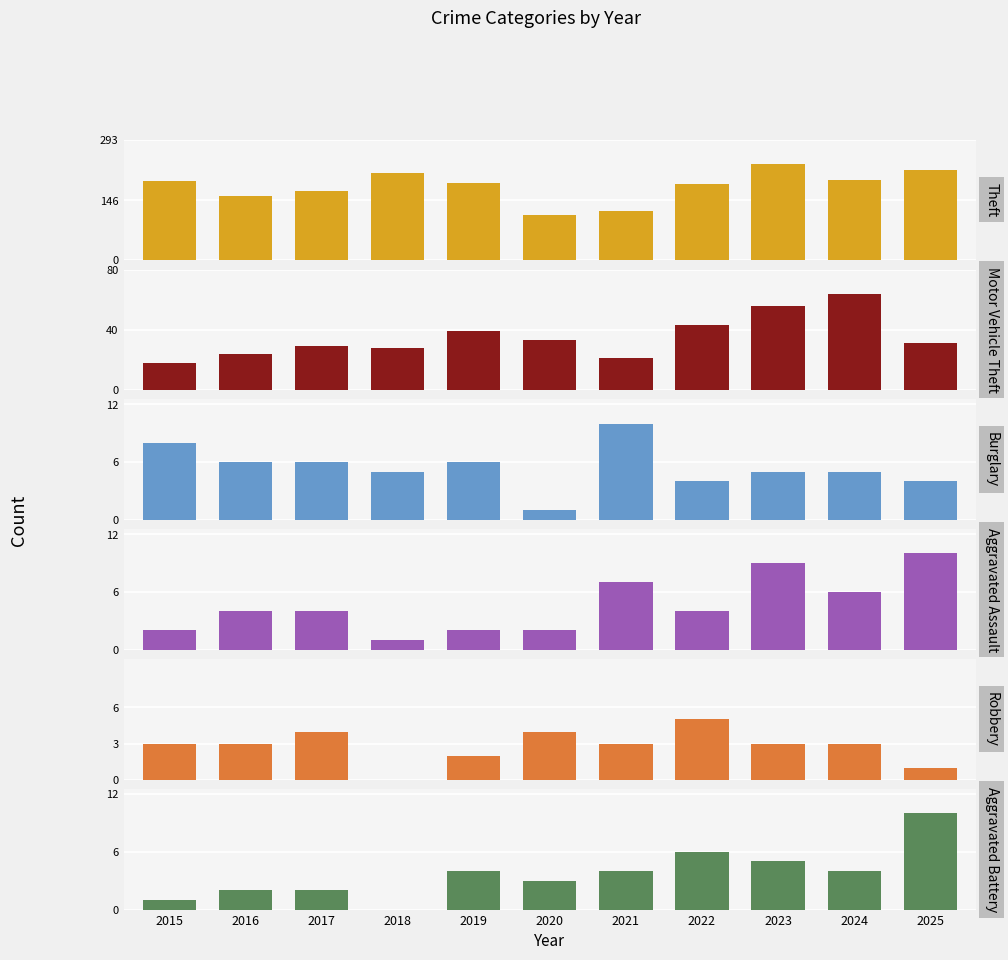

What is the total value across all series at 2016?

195